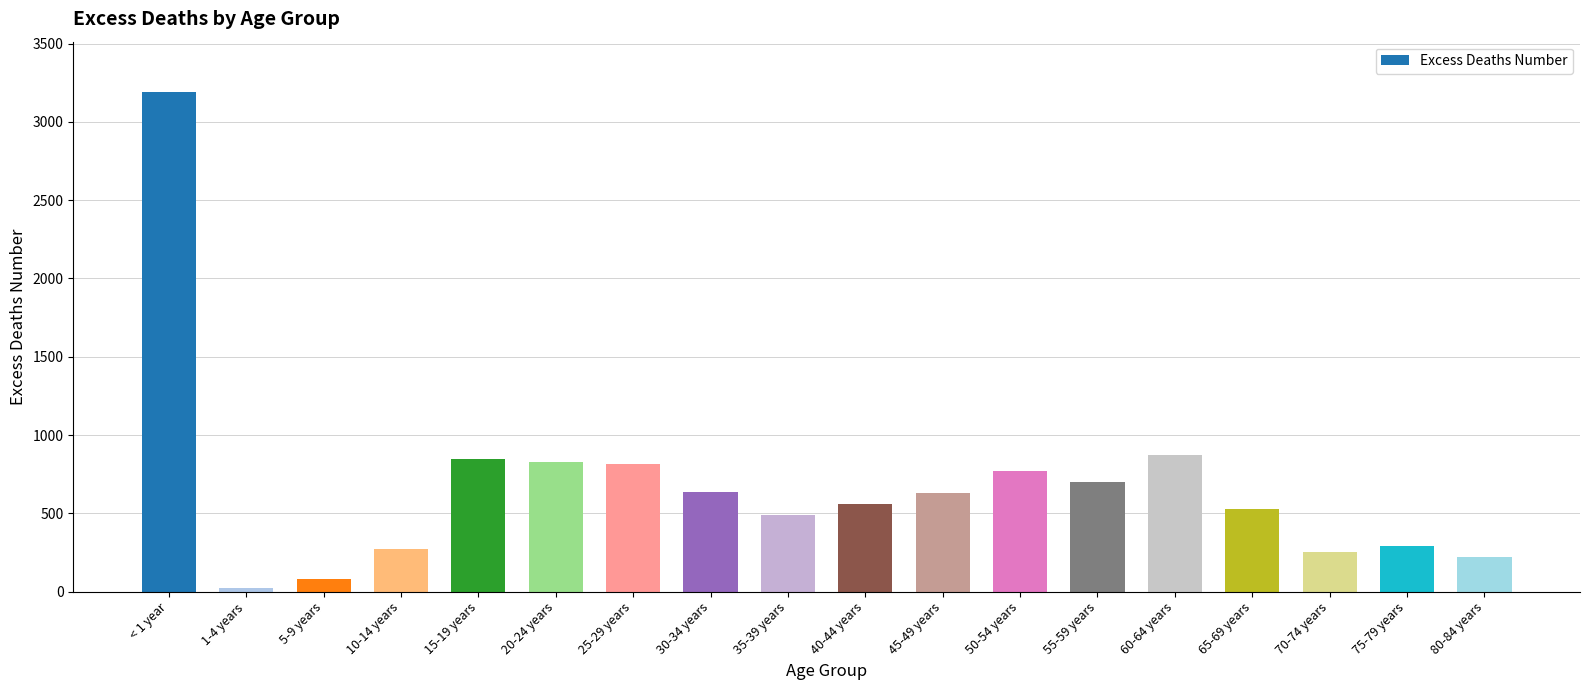

What is the smallest value displayed?

25.3